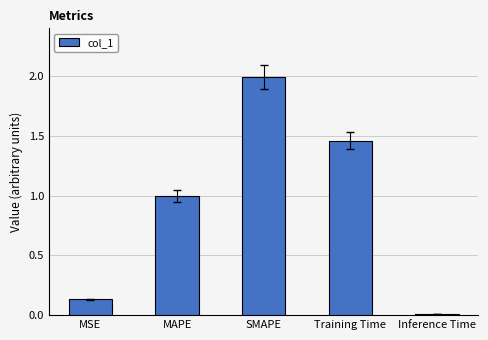

What is the maximum value shown in the chart?

2.0